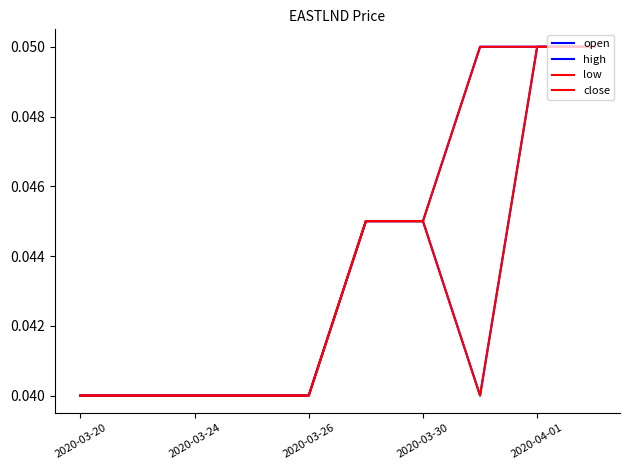

True or false: low and open intersect in this chart.

False